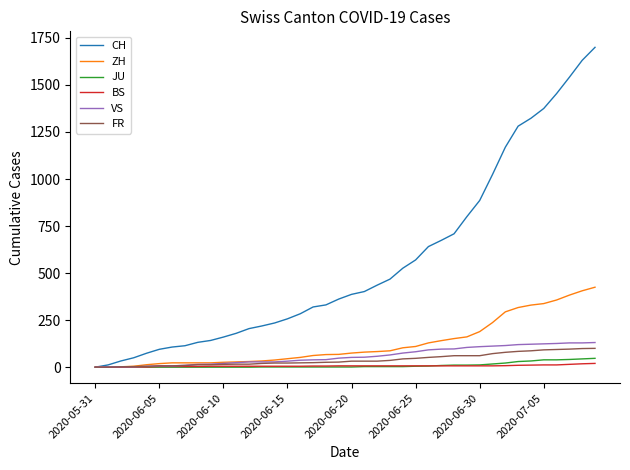

What is the average value of the VS series?

60